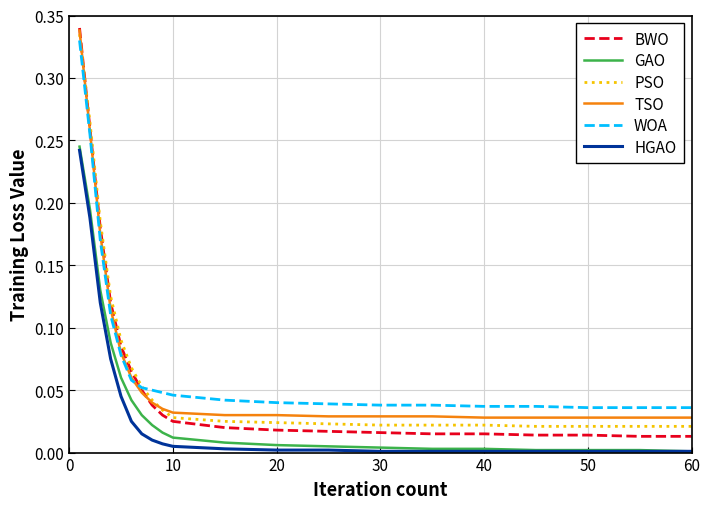

How many lines are shown in the chart?

6